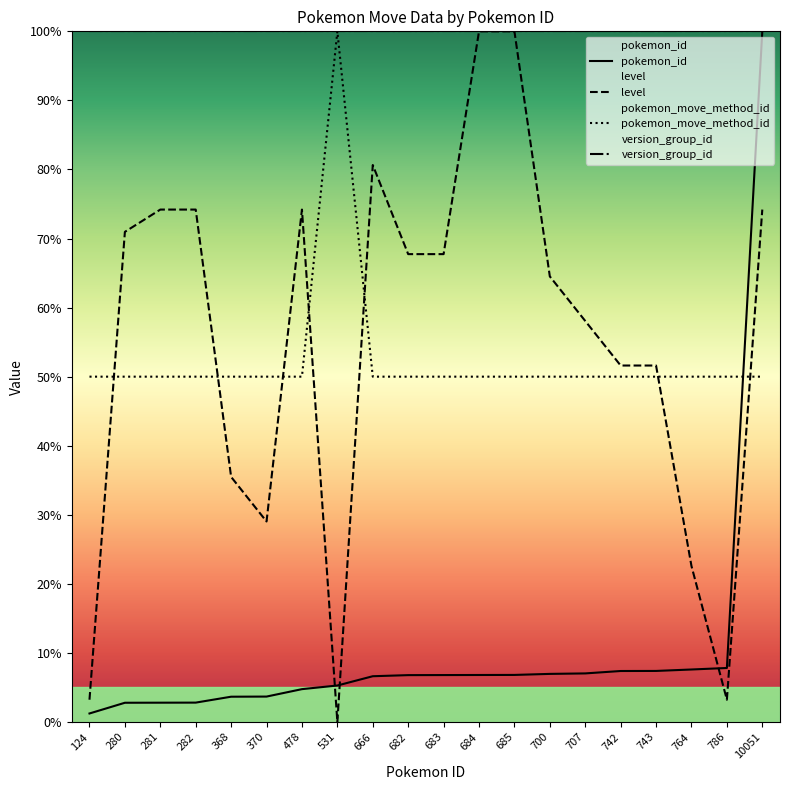

What is the total value across all series at 666?

237.3